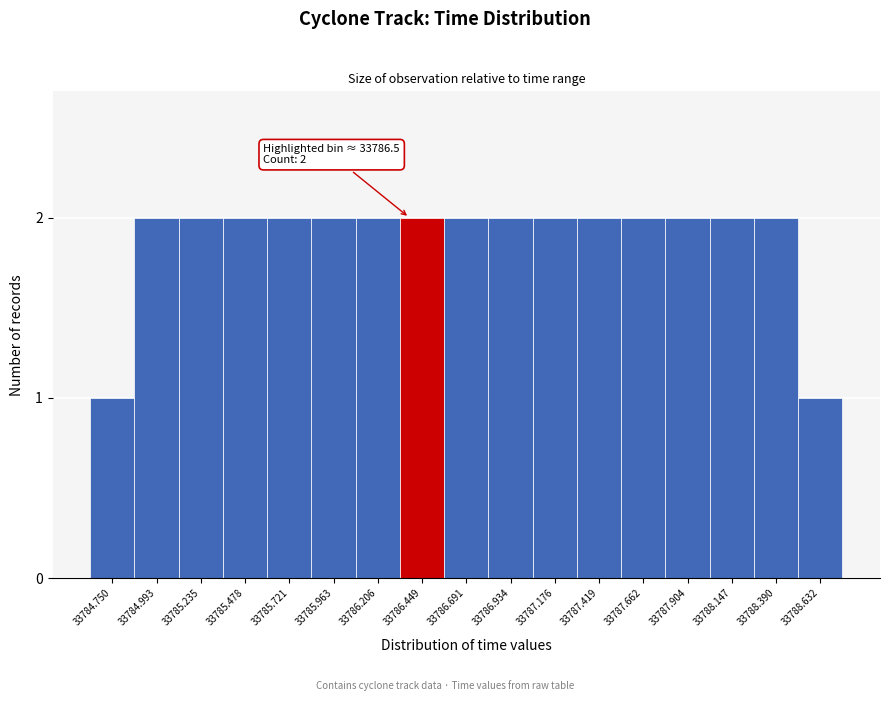

Reading left to right, list all the values displayed in this chart.

33784.750=1	33784.993=2	33785.235=2	33785.478=2	33785.721=2	33785.963=2	33786.206=2	33786.449=2	33786.691=2	33786.934=2	33787.176=2	33787.419=2	33787.662=2	33787.904=2	33788.147=2	33788.390=2	33788.632=1